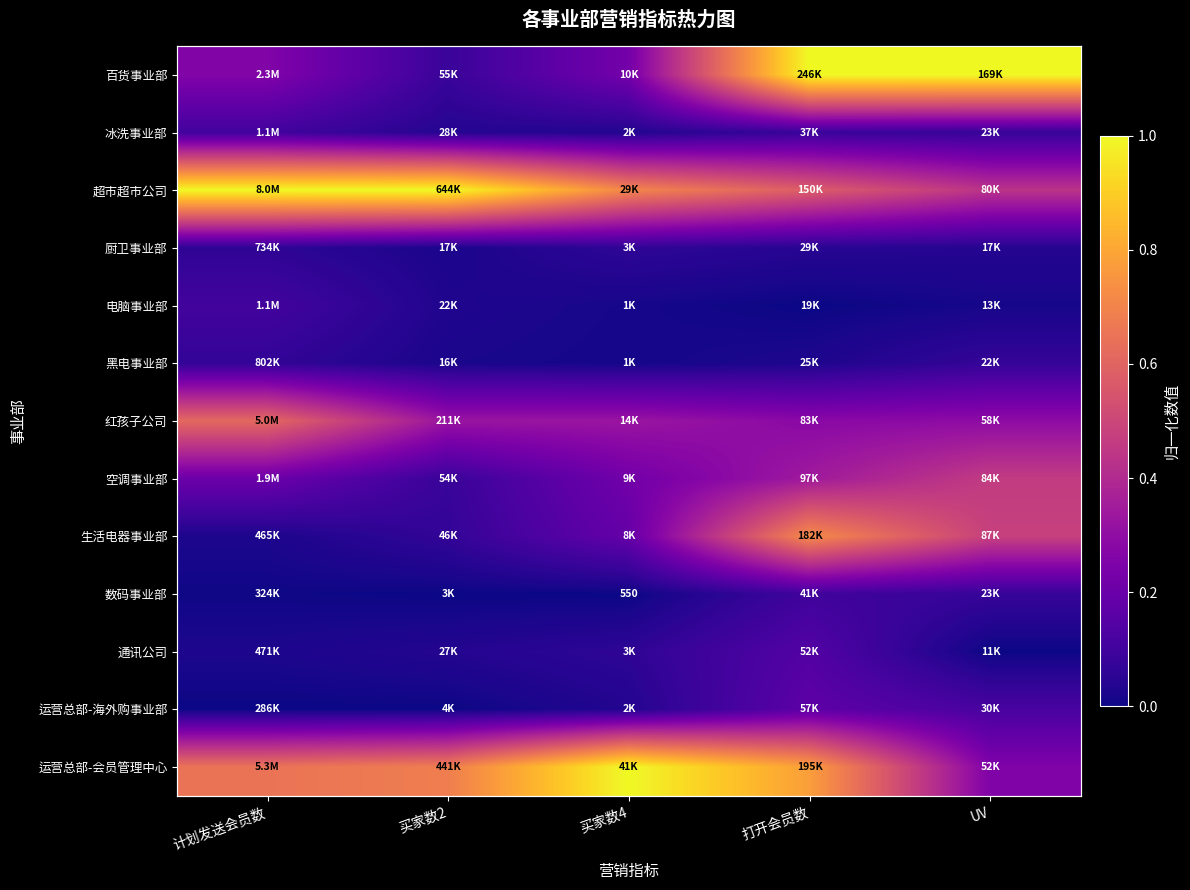

True or false: 运营总部-会员管理中心 has a value of 0.7 at 计划发送会员数.

True